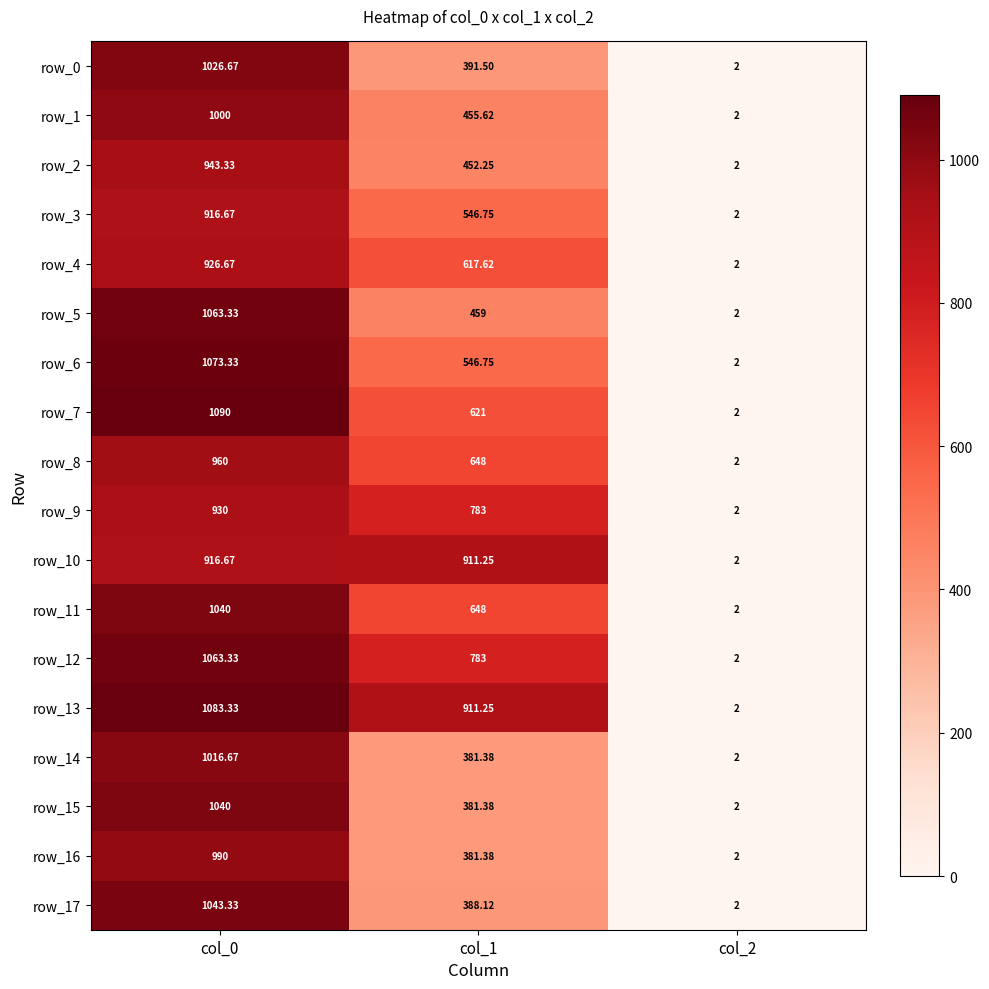

What is the sum of the row_5 values at col_1 and col_2?

461.0